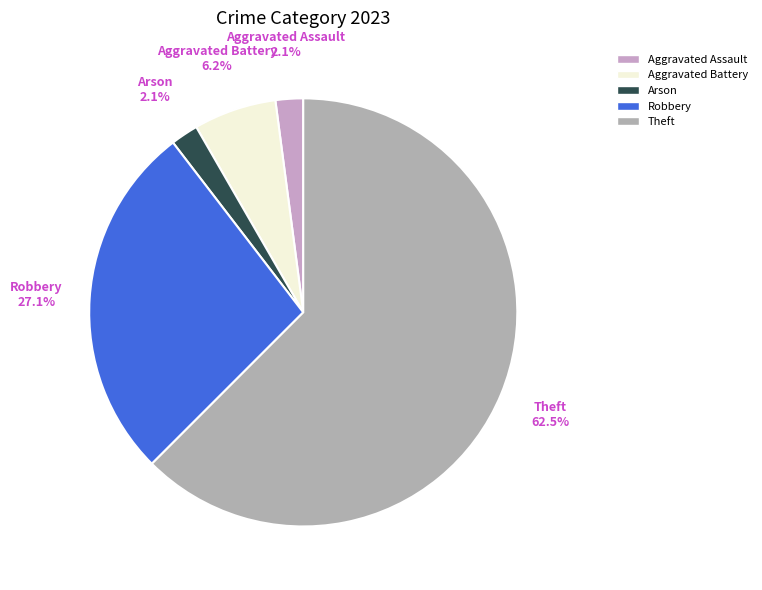

Does any single category account for the majority?

Yes